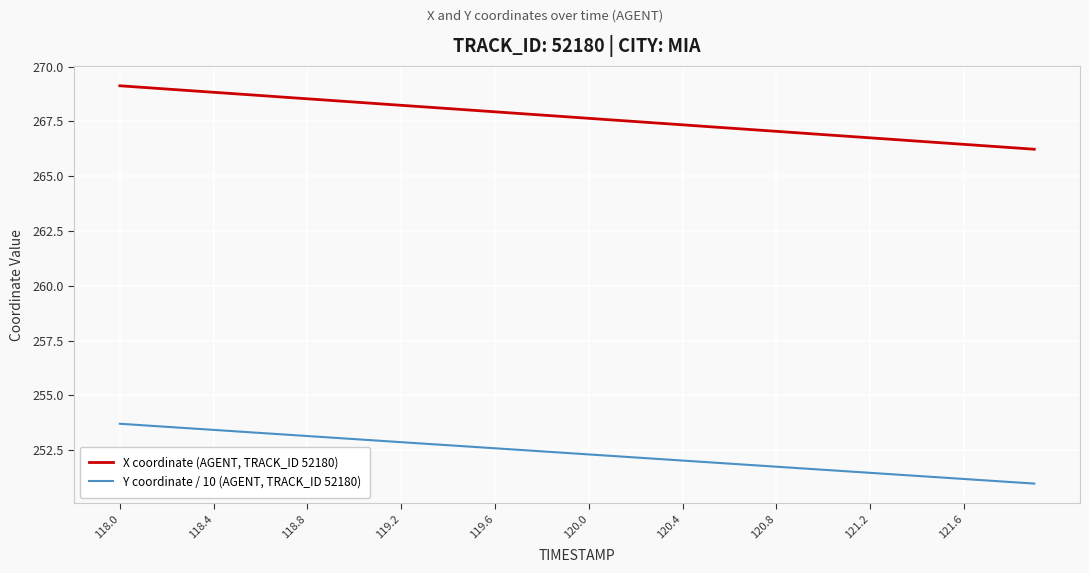

True or false: X coordinate (AGENT, TRACK_ID 52180) and Y coordinate / 10 (AGENT, TRACK_ID 52180) cross at least once.

False